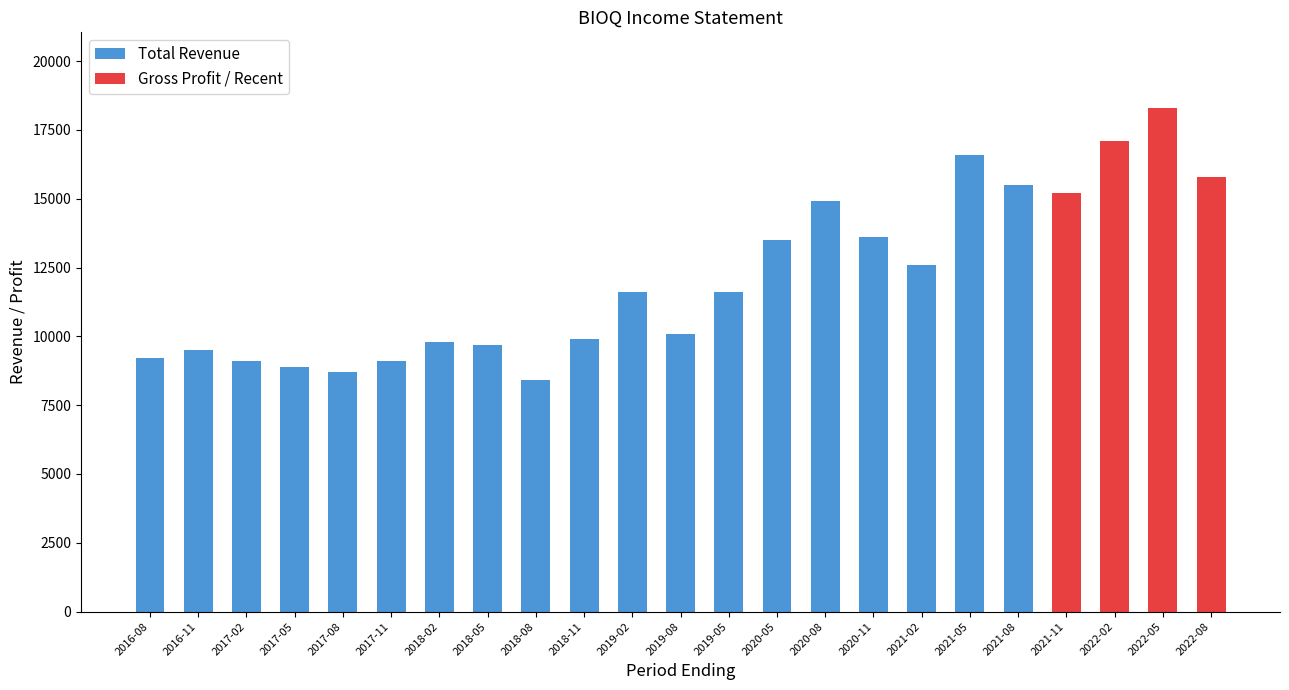

What is the label of the 9th bar from the right?

2020-08